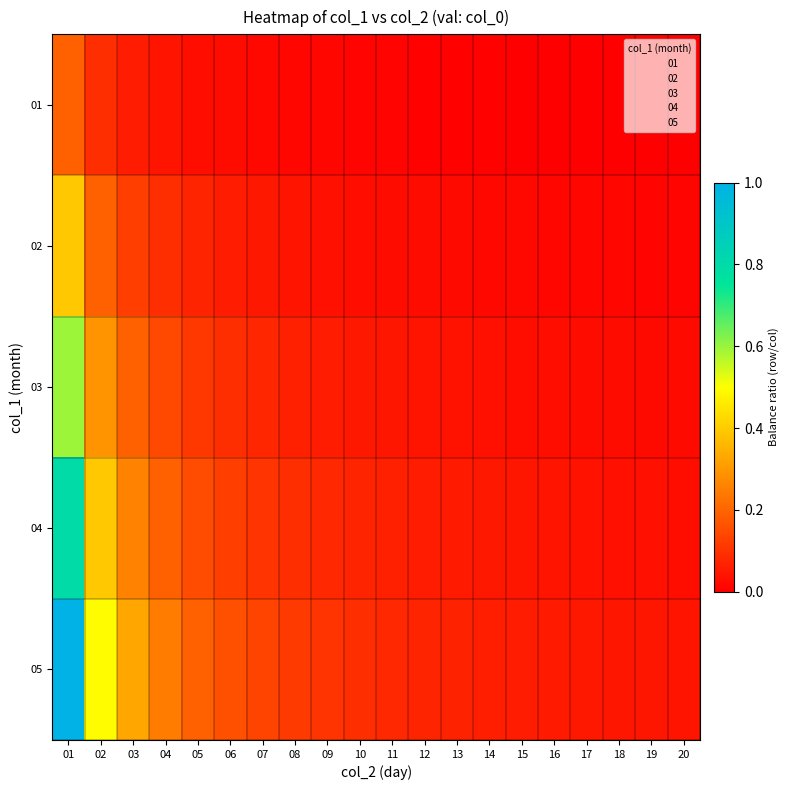

Reading left to right, list all the values displayed in this chart.

01: 01=0.2	02=0.1	03=0.1	04=0.0	05=0.0	06=0.0	07=0.0	08=0.0	09=0.0	10=0.0	11=0.0	12=0.0	13=0.0	14=0.0	15=0.0	16=0.0	17=0.0	18=0.0	19=0.0	20=0.0
02: 01=0.4	02=0.2	03=0.1	04=0.1	05=0.1	06=0.1	07=0.0	08=0.0	09=0.0	10=0.0	11=0.0	12=0.0	13=0.0	14=0.0	15=0.0	16=0.0	17=0.0	18=0.0	19=0.0	20=0.0
03: 01=0.6	02=0.3	03=0.2	04=0.1	05=0.1	06=0.1	07=0.1	08=0.1	09=0.1	10=0.1	11=0.0	12=0.0	13=0.0	14=0.0	15=0.0	16=0.0	17=0.0	18=0.0	19=0.0	20=0.0
04: 01=0.8	02=0.4	03=0.3	04=0.2	05=0.2	06=0.1	07=0.1	08=0.1	09=0.1	10=0.1	11=0.1	12=0.1	13=0.1	14=0.0	15=0.0	16=0.0	17=0.0	18=0.0	19=0.0	20=0.0
05: 01=1.0	02=0.5	03=0.3	04=0.2	05=0.2	06=0.2	07=0.1	08=0.1	09=0.1	10=0.1	11=0.1	12=0.1	13=0.1	14=0.1	15=0.1	16=0.1	17=0.0	18=0.0	19=0.0	20=0.0